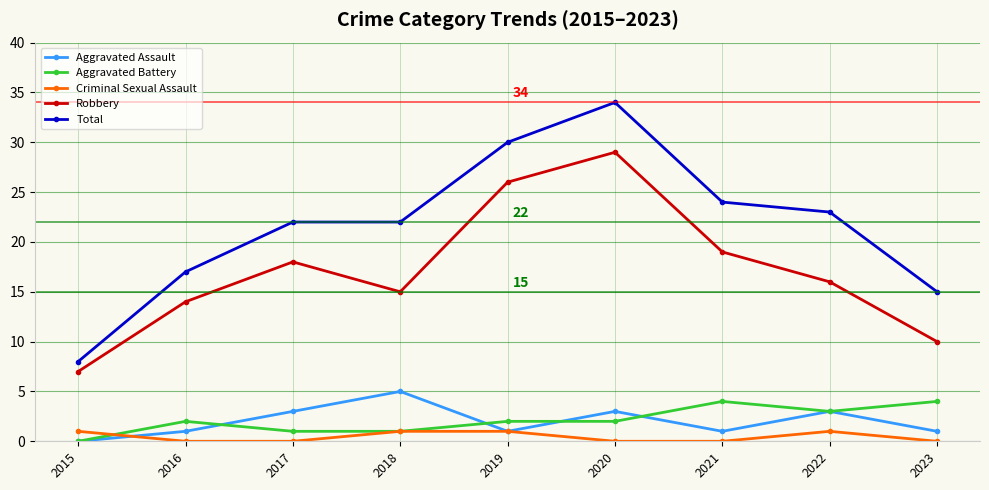

Reading left to right, list all the values displayed in this chart.

Aggravated Assault: 2015=0	2016=1	2017=3	2018=5	2019=1	2020=3	2021=1	2022=3	2023=1
Aggravated Battery: 2015=0	2016=2	2017=1	2018=1	2019=2	2020=2	2021=4	2022=3	2023=4
Criminal Sexual Assault: 2015=1	2016=0	2017=0	2018=1	2019=1	2020=0	2021=0	2022=1	2023=0
Robbery: 2015=7	2016=14	2017=18	2018=15	2019=26	2020=29	2021=19	2022=16	2023=10
Total: 2015=8	2016=17	2017=22	2018=22	2019=30	2020=34	2021=24	2022=23	2023=15